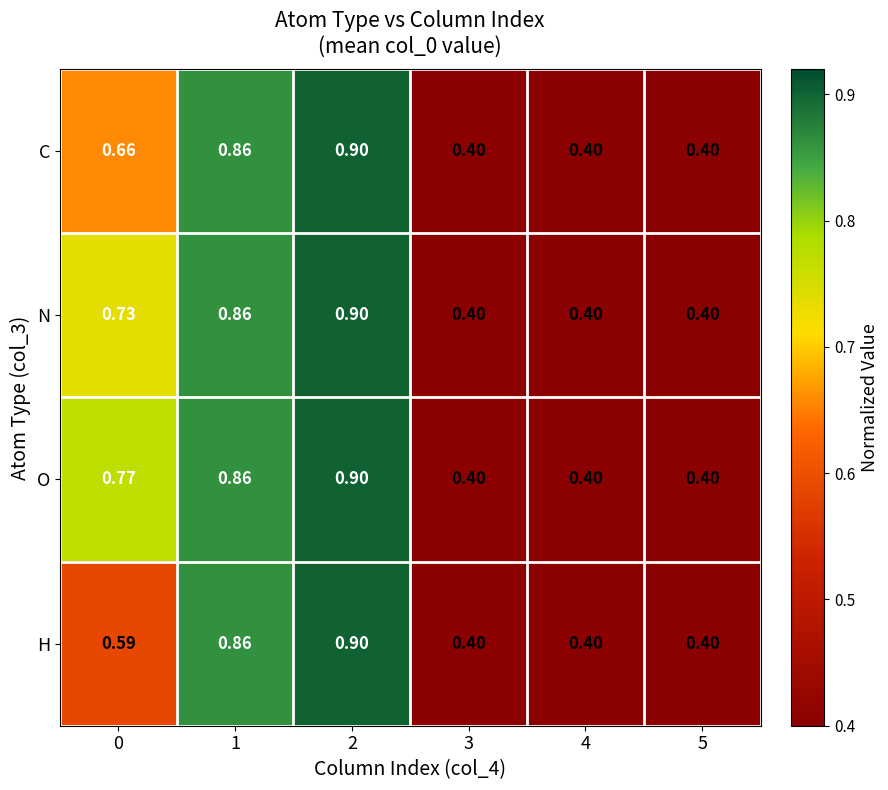

Rank the series by their average value, from highest to lowest.

O, N, C, H